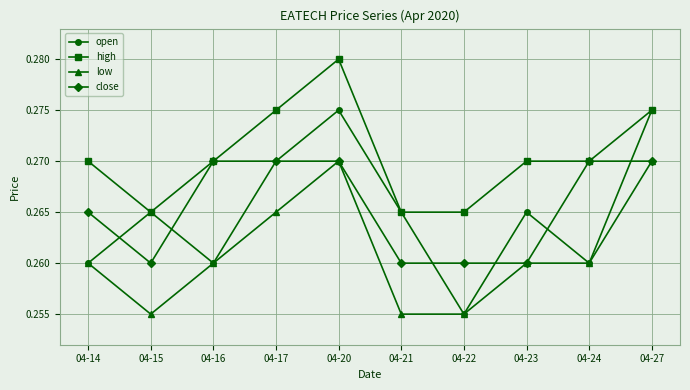

Where is the first local maximum for high?

04-20